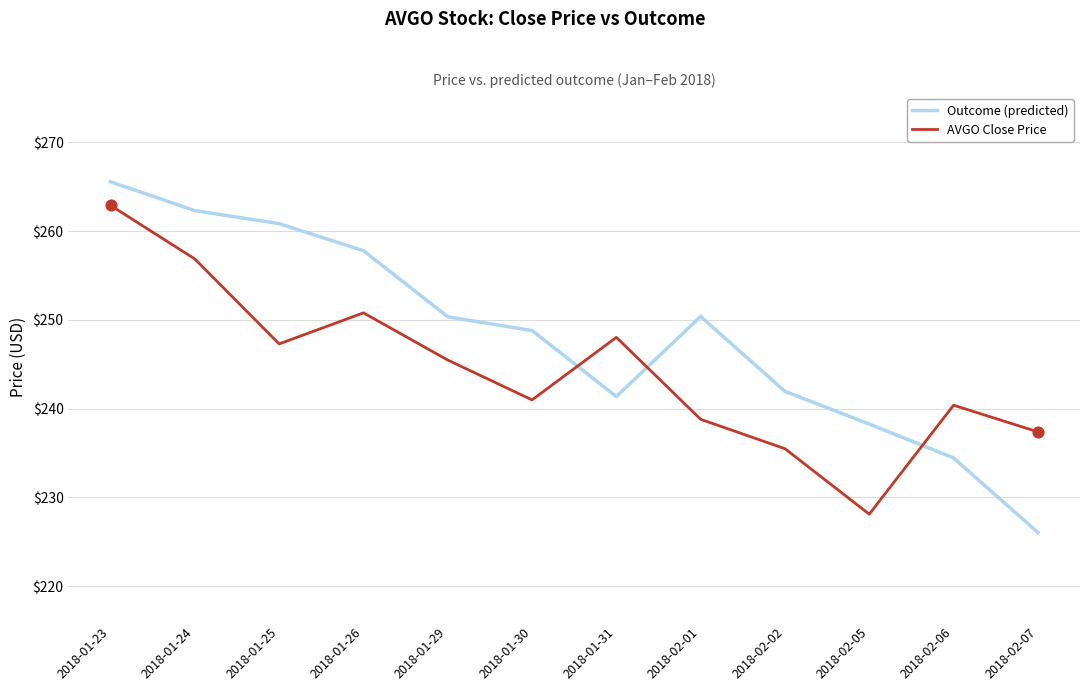

Which series has the widest spread of values?

Outcome (predicted)